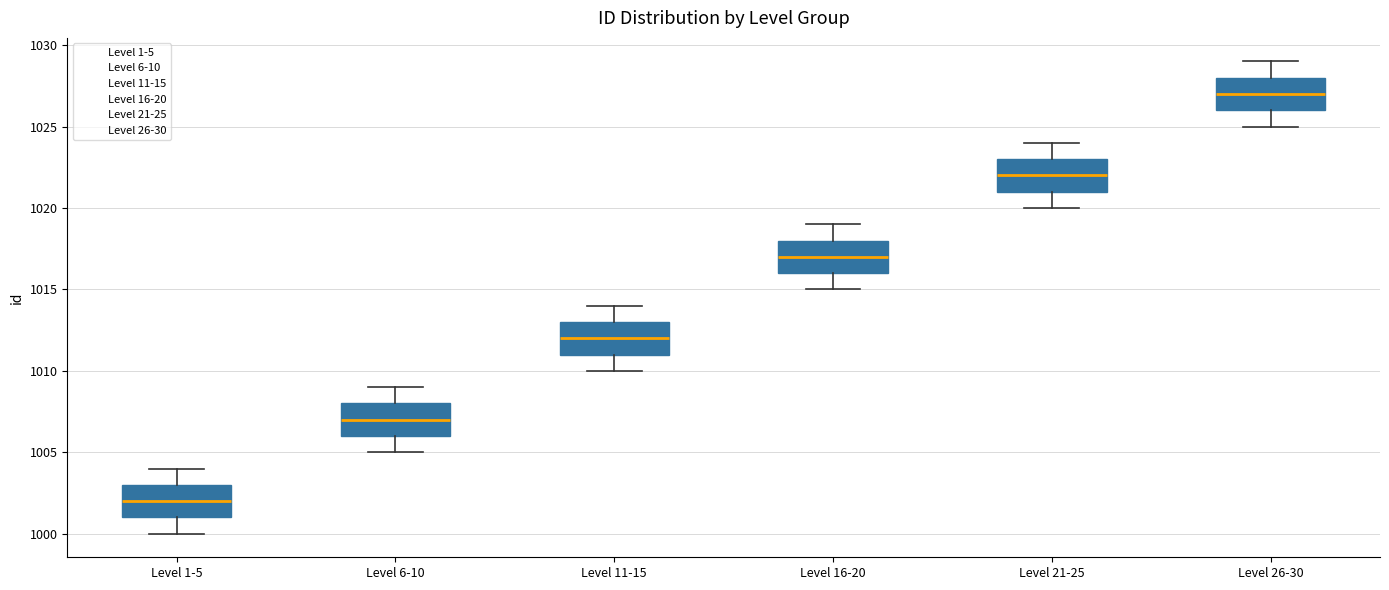

Reading left to right, transcribe this box plot: for each box, give where its median line is, the range the box spans, and where its two whiskers end, as read against the y-axis. The values are not printed on the chart, so give them approximately, as read against the axis.

Level 1-5: median 1002, box 1001 to 1003, whiskers 1000 to 1004
Level 6-10: median 1007, box 1006 to 1008, whiskers 1005 to 1009
Level 11-15: median 1012, box 1011 to 1013, whiskers 1010 to 1014
Level 16-20: median 1017, box 1016 to 1018, whiskers 1015 to 1019
Level 21-25: median 1022, box 1021 to 1023, whiskers 1020 to 1024
Level 26-30: median 1027, box 1026 to 1028, whiskers 1025 to 1029